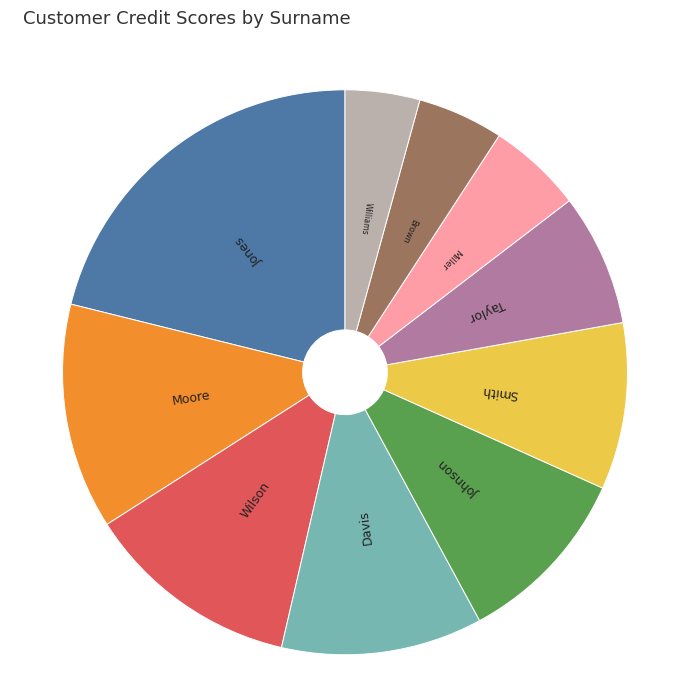

Which category has the biggest portion of the pie?

Jones